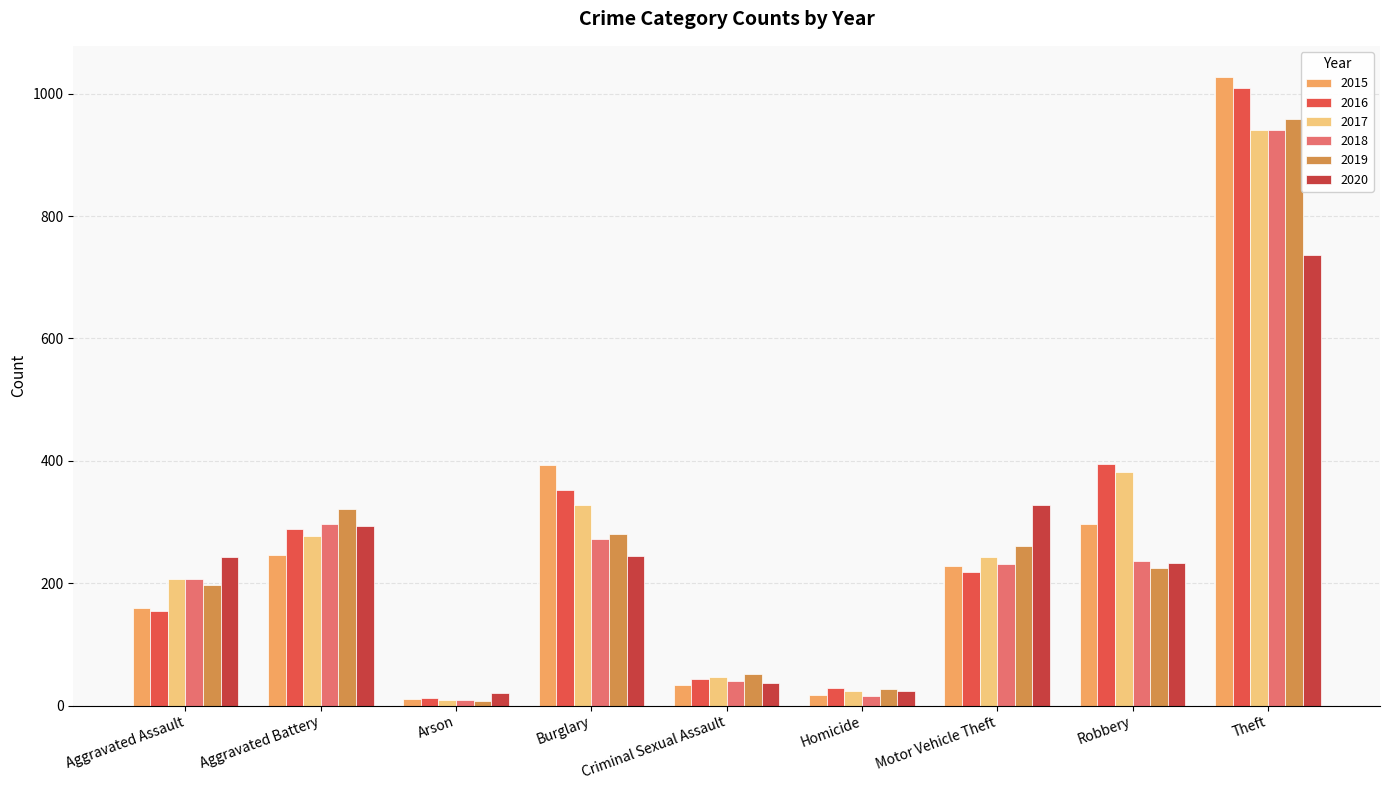

What is the difference between the maximum and minimum values in the 2017 series?

932